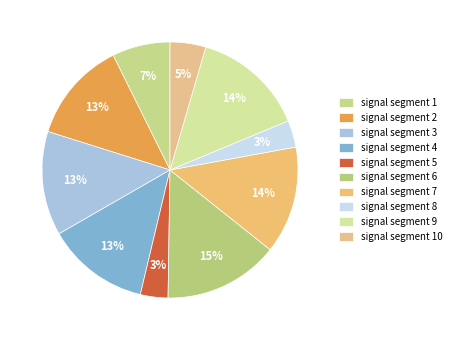

How many slices are in this pie chart?

10